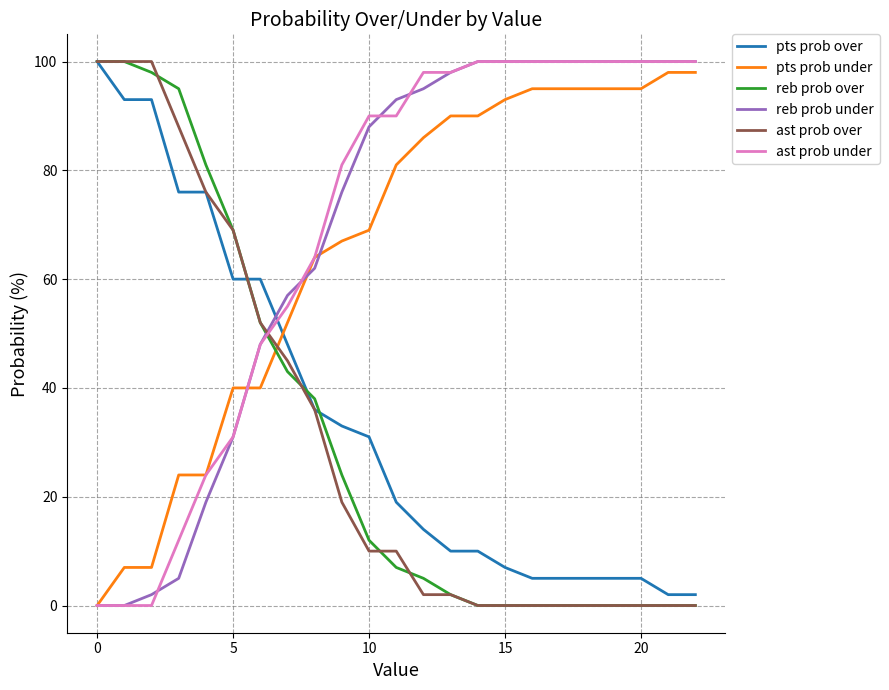

How many times do ast prob over and reb prob under cross each other?

1